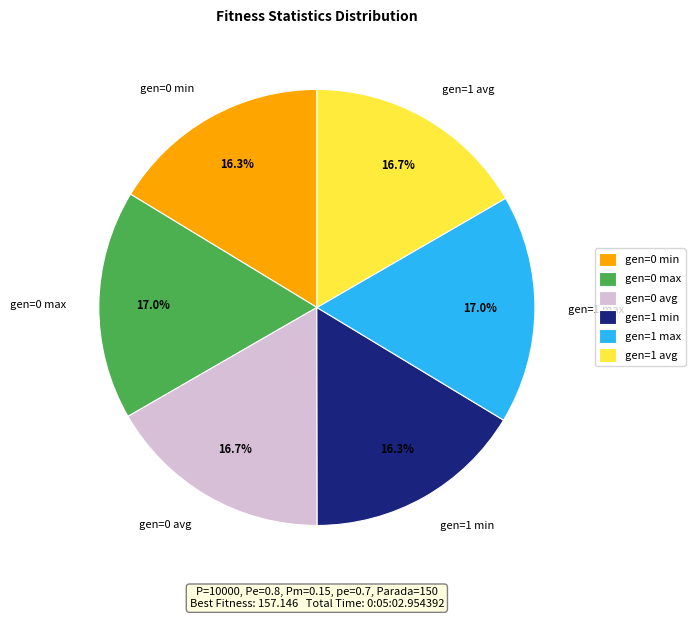

Is there a majority slice in this chart?

No